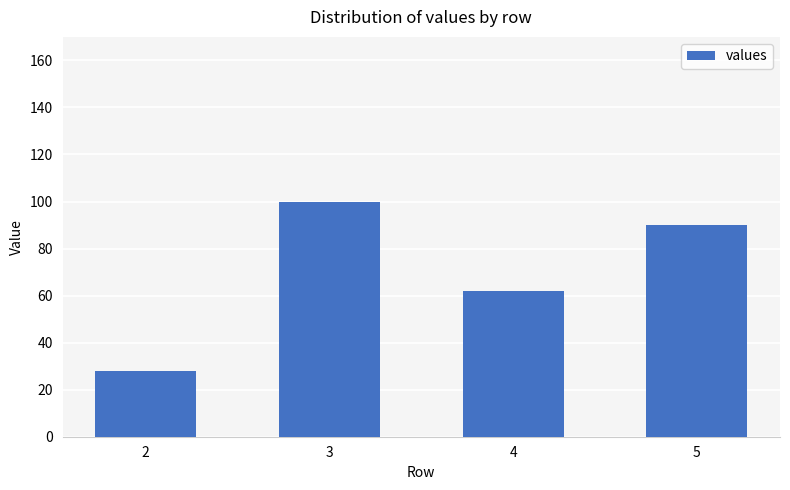

Does the chart contain any negative values?

No